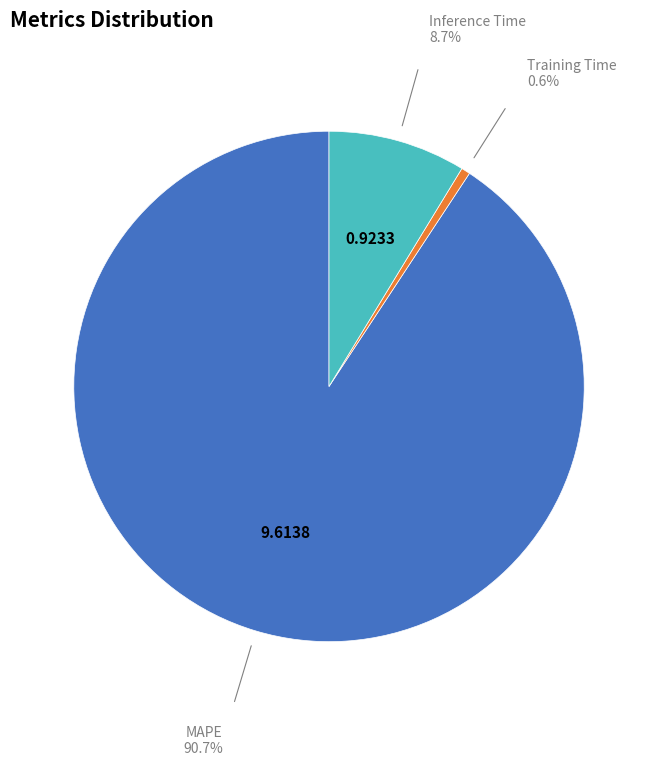

Is there a majority slice in this chart?

Yes